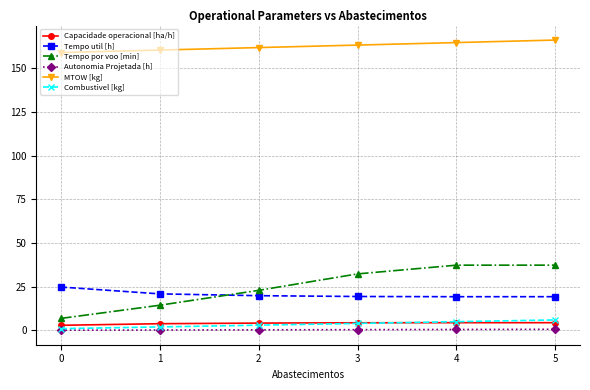

What is the spread (max minus min) of values at 2?

161.6